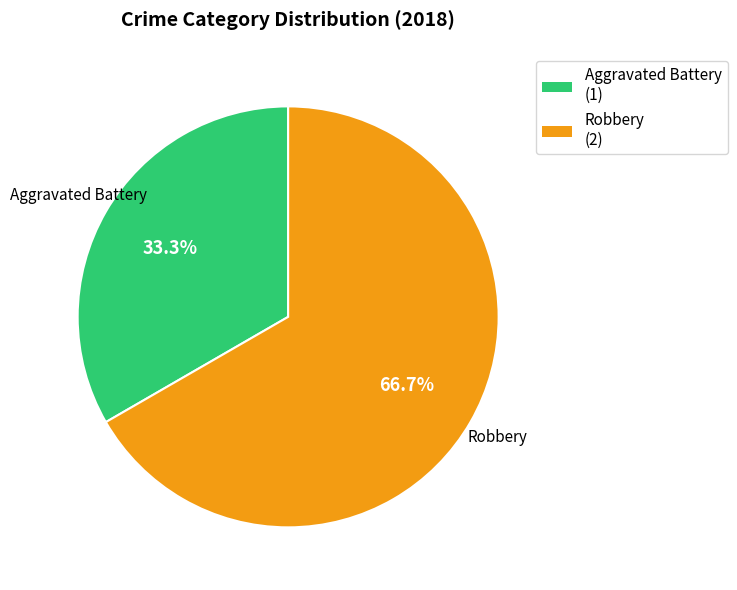

To the nearest percent, what is the average slice percentage?

50%